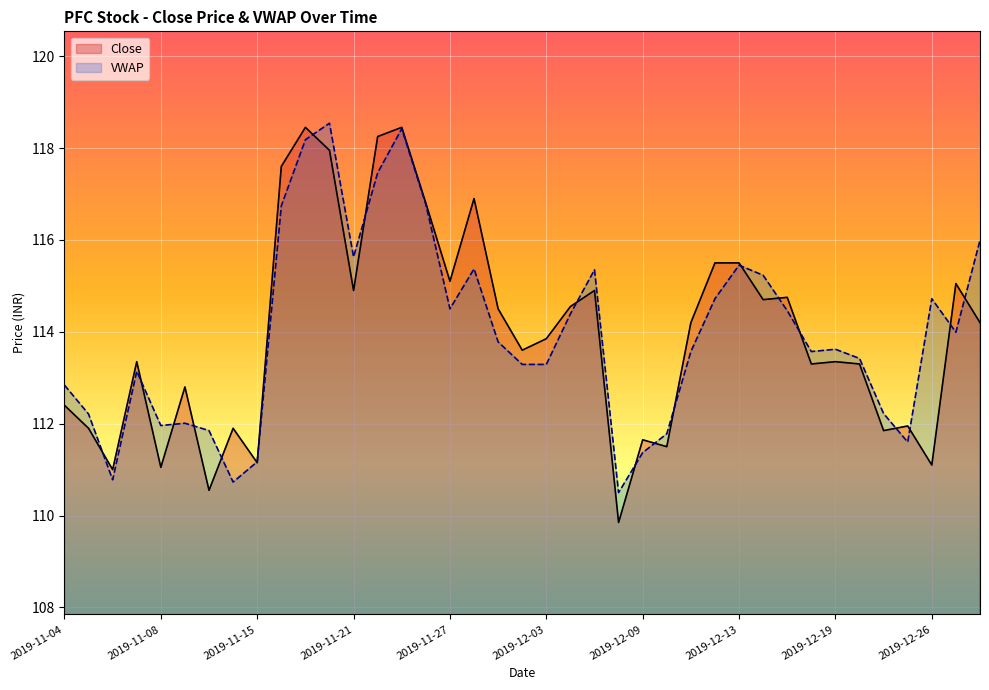

How many distinct data groups are displayed?

2